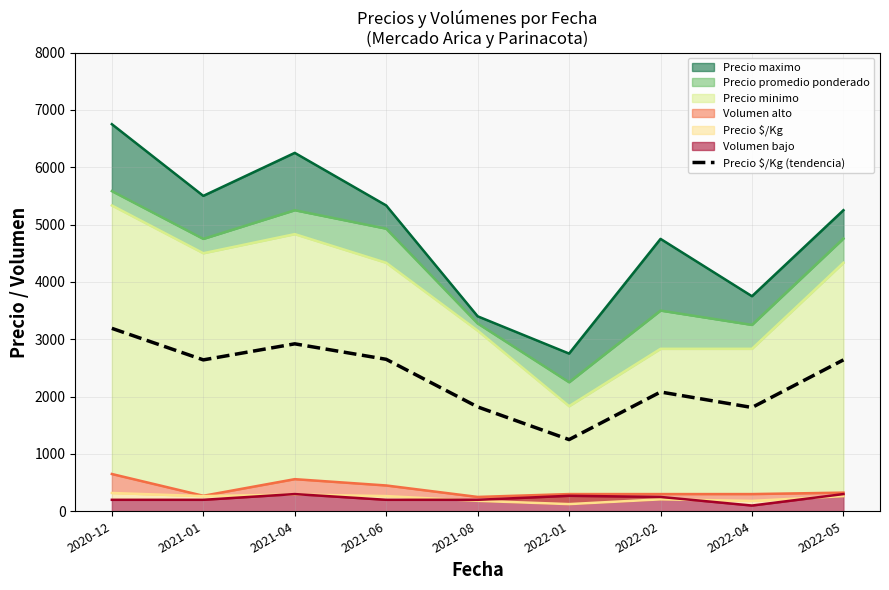

What is the ratio of the value at 2021-06 to the value at 2021-04?

0.9